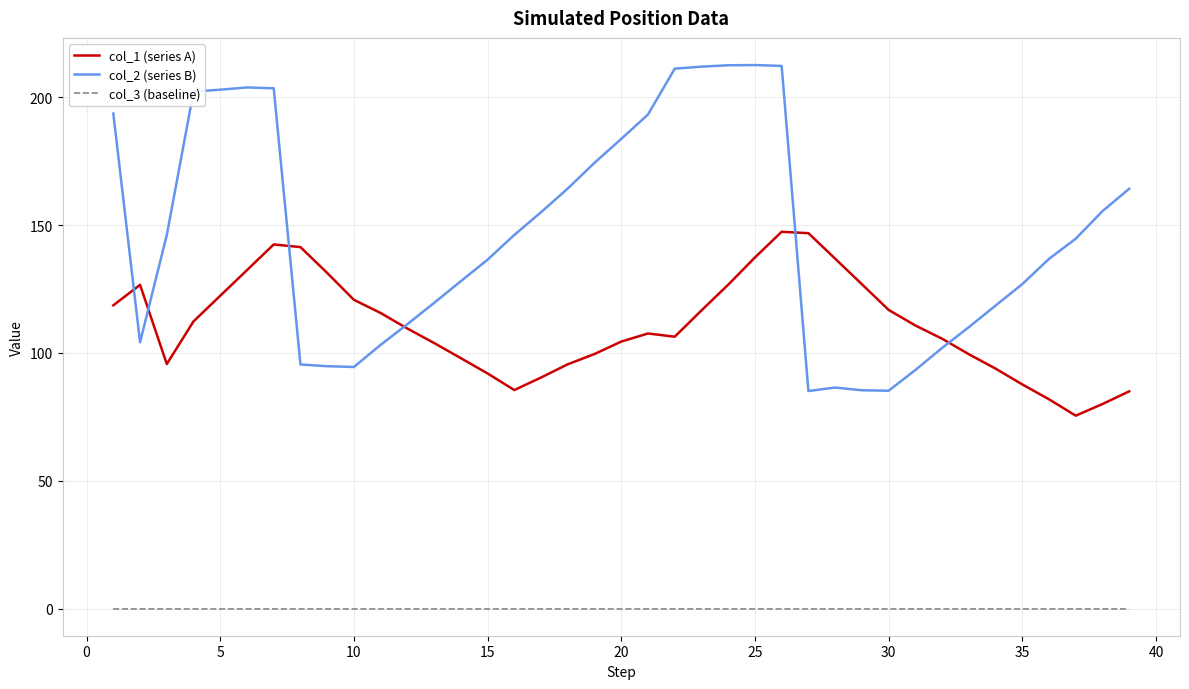

True or false: col_3 (baseline) and col_1 (series A) intersect in this chart.

False